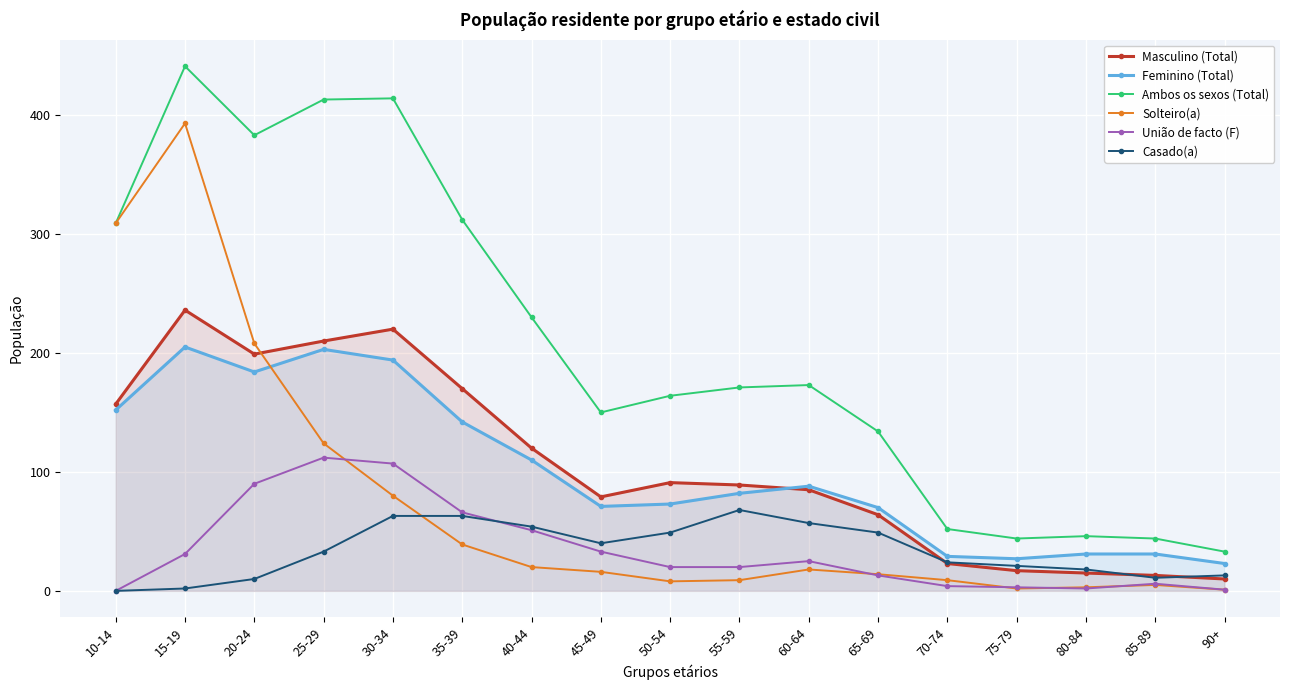

What is the label of the 13th point from the right?

30-34